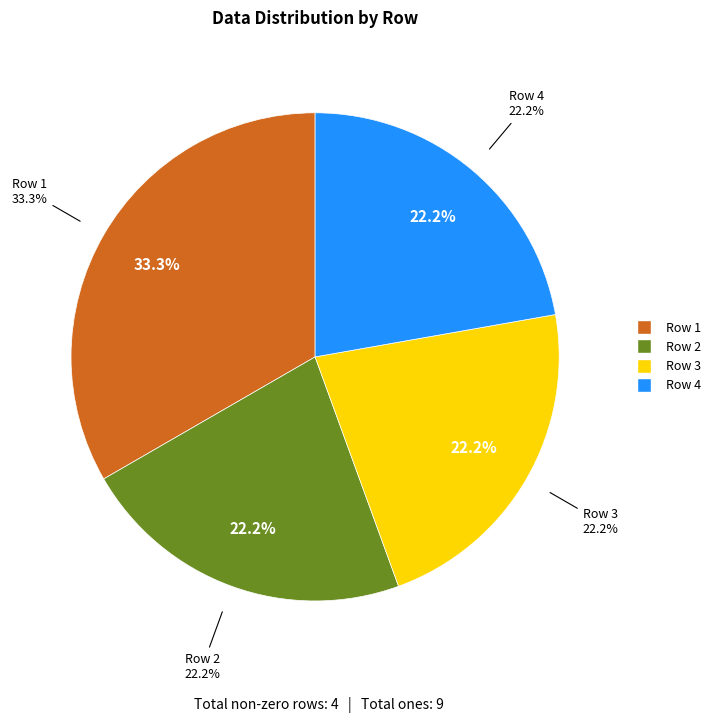

True or false: Row 2 accounts for 22% of the total.

True